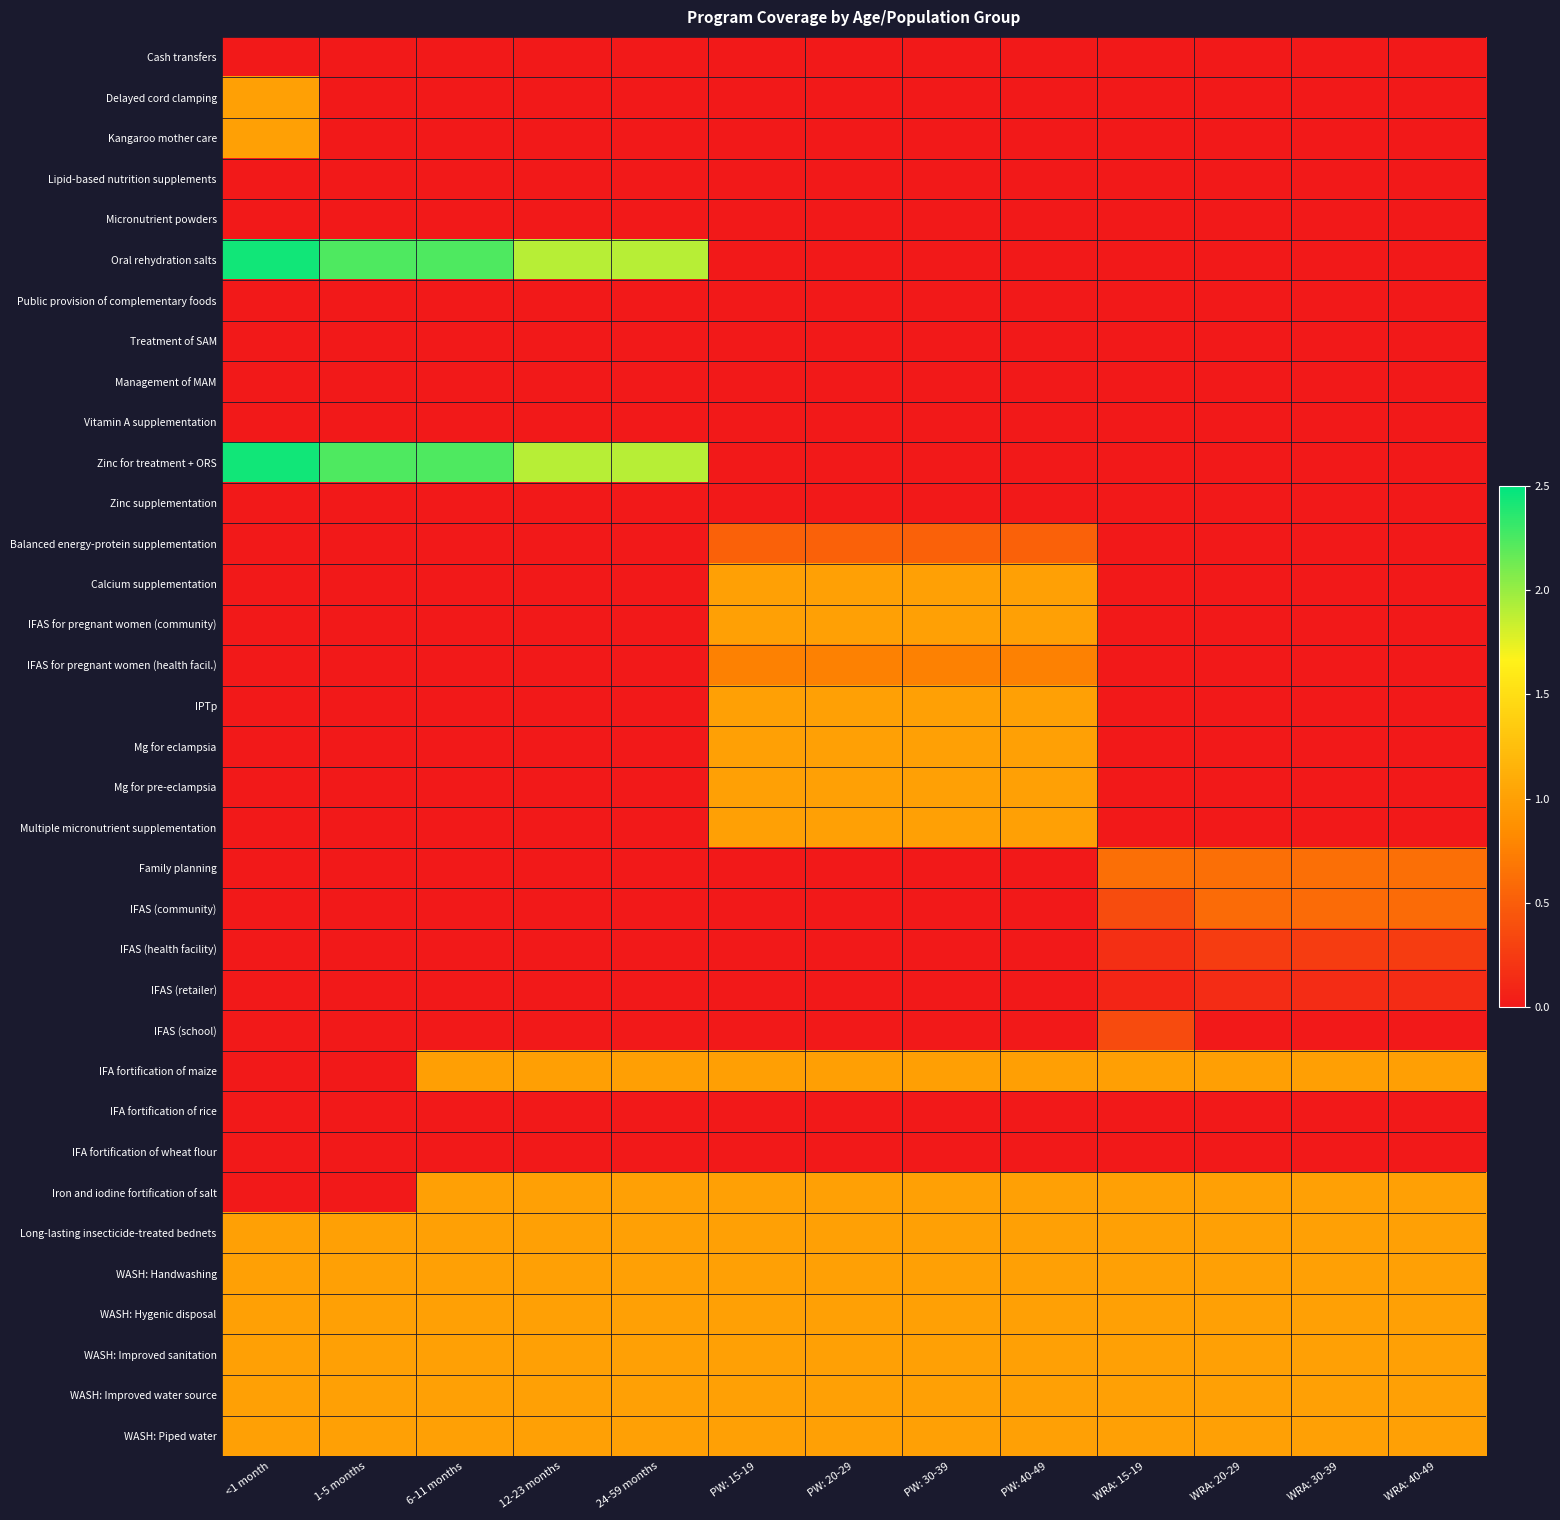

Reading left to right, list all the values displayed in this chart.

Cash transfers: <1 month=0.0	1-5 months=0.0	6-11 months=0.0	12-23 months=0.0	24-59 months=0.0	PW: 15-19=0.0	PW: 20-29=0.0	PW: 30-39=0.0	PW: 40-49=0.0	WRA: 15-19=0.0	WRA: 20-29=0.0	WRA: 30-39=0.0	WRA: 40-49=0.0
Delayed cord clamping: <1 month=1.0	1-5 months=0.0	6-11 months=0.0	12-23 months=0.0	24-59 months=0.0	PW: 15-19=0.0	PW: 20-29=0.0	PW: 30-39=0.0	PW: 40-49=0.0	WRA: 15-19=0.0	WRA: 20-29=0.0	WRA: 30-39=0.0	WRA: 40-49=0.0
Kangaroo mother care: <1 month=1.0	1-5 months=0.0	6-11 months=0.0	12-23 months=0.0	24-59 months=0.0	PW: 15-19=0.0	PW: 20-29=0.0	PW: 30-39=0.0	PW: 40-49=0.0	WRA: 15-19=0.0	WRA: 20-29=0.0	WRA: 30-39=0.0	WRA: 40-49=0.0
Lipid-based nutrition supplements: <1 month=0.0	1-5 months=0.0	6-11 months=0.0	12-23 months=0.0	24-59 months=0.0	PW: 15-19=0.0	PW: 20-29=0.0	PW: 30-39=0.0	PW: 40-49=0.0	WRA: 15-19=0.0	WRA: 20-29=0.0	WRA: 30-39=0.0	WRA: 40-49=0.0
Micronutrient powders: <1 month=0.0	1-5 months=0.0	6-11 months=0.0	12-23 months=0.0	24-59 months=0.0	PW: 15-19=0.0	PW: 20-29=0.0	PW: 30-39=0.0	PW: 40-49=0.0	WRA: 15-19=0.0	WRA: 20-29=0.0	WRA: 30-39=0.0	WRA: 40-49=0.0
Oral rehydration salts: <1 month=2.4	1-5 months=2.2	6-11 months=2.2	12-23 months=1.9	24-59 months=1.9	PW: 15-19=0.0	PW: 20-29=0.0	PW: 30-39=0.0	PW: 40-49=0.0	WRA: 15-19=0.0	WRA: 20-29=0.0	WRA: 30-39=0.0	WRA: 40-49=0.0
Public provision of complementary foods: <1 month=0.0	1-5 months=0.0	6-11 months=0.0	12-23 months=0.0	24-59 months=0.0	PW: 15-19=0.0	PW: 20-29=0.0	PW: 30-39=0.0	PW: 40-49=0.0	WRA: 15-19=0.0	WRA: 20-29=0.0	WRA: 30-39=0.0	WRA: 40-49=0.0
Treatment of SAM: <1 month=0.0	1-5 months=0.0	6-11 months=0.0	12-23 months=0.0	24-59 months=0.0	PW: 15-19=0.0	PW: 20-29=0.0	PW: 30-39=0.0	PW: 40-49=0.0	WRA: 15-19=0.0	WRA: 20-29=0.0	WRA: 30-39=0.0	WRA: 40-49=0.0
Management of MAM: <1 month=0.0	1-5 months=0.0	6-11 months=0.0	12-23 months=0.0	24-59 months=0.0	PW: 15-19=0.0	PW: 20-29=0.0	PW: 30-39=0.0	PW: 40-49=0.0	WRA: 15-19=0.0	WRA: 20-29=0.0	WRA: 30-39=0.0	WRA: 40-49=0.0
Vitamin A supplementation: <1 month=0.0	1-5 months=0.0	6-11 months=0.0	12-23 months=0.0	24-59 months=0.0	PW: 15-19=0.0	PW: 20-29=0.0	PW: 30-39=0.0	PW: 40-49=0.0	WRA: 15-19=0.0	WRA: 20-29=0.0	WRA: 30-39=0.0	WRA: 40-49=0.0
Zinc for treatment + ORS: <1 month=2.4	1-5 months=2.2	6-11 months=2.2	12-23 months=1.9	24-59 months=1.9	PW: 15-19=0.0	PW: 20-29=0.0	PW: 30-39=0.0	PW: 40-49=0.0	WRA: 15-19=0.0	WRA: 20-29=0.0	WRA: 30-39=0.0	WRA: 40-49=0.0
Zinc supplementation: <1 month=0.0	1-5 months=0.0	6-11 months=0.0	12-23 months=0.0	24-59 months=0.0	PW: 15-19=0.0	PW: 20-29=0.0	PW: 30-39=0.0	PW: 40-49=0.0	WRA: 15-19=0.0	WRA: 20-29=0.0	WRA: 30-39=0.0	WRA: 40-49=0.0
Balanced energy-protein supplementation: <1 month=0.0	1-5 months=0.0	6-11 months=0.0	12-23 months=0.0	24-59 months=0.0	PW: 15-19=0.5	PW: 20-29=0.5	PW: 30-39=0.5	PW: 40-49=0.5	WRA: 15-19=0.0	WRA: 20-29=0.0	WRA: 30-39=0.0	WRA: 40-49=0.0
Calcium supplementation: <1 month=0.0	1-5 months=0.0	6-11 months=0.0	12-23 months=0.0	24-59 months=0.0	PW: 15-19=1.0	PW: 20-29=1.0	PW: 30-39=1.0	PW: 40-49=1.0	WRA: 15-19=0.0	WRA: 20-29=0.0	WRA: 30-39=0.0	WRA: 40-49=0.0
IFAS for pregnant women (community): <1 month=0.0	1-5 months=0.0	6-11 months=0.0	12-23 months=0.0	24-59 months=0.0	PW: 15-19=1.0	PW: 20-29=1.0	PW: 30-39=1.0	PW: 40-49=1.0	WRA: 15-19=0.0	WRA: 20-29=0.0	WRA: 30-39=0.0	WRA: 40-49=0.0
IFAS for pregnant women (health facil.): <1 month=0.0	1-5 months=0.0	6-11 months=0.0	12-23 months=0.0	24-59 months=0.0	PW: 15-19=0.8	PW: 20-29=0.8	PW: 30-39=0.8	PW: 40-49=0.8	WRA: 15-19=0.0	WRA: 20-29=0.0	WRA: 30-39=0.0	WRA: 40-49=0.0
IPTp: <1 month=0.0	1-5 months=0.0	6-11 months=0.0	12-23 months=0.0	24-59 months=0.0	PW: 15-19=1.0	PW: 20-29=1.0	PW: 30-39=1.0	PW: 40-49=1.0	WRA: 15-19=0.0	WRA: 20-29=0.0	WRA: 30-39=0.0	WRA: 40-49=0.0
Mg for eclampsia: <1 month=0.0	1-5 months=0.0	6-11 months=0.0	12-23 months=0.0	24-59 months=0.0	PW: 15-19=1.0	PW: 20-29=1.0	PW: 30-39=1.0	PW: 40-49=1.0	WRA: 15-19=0.0	WRA: 20-29=0.0	WRA: 30-39=0.0	WRA: 40-49=0.0
Mg for pre-eclampsia: <1 month=0.0	1-5 months=0.0	6-11 months=0.0	12-23 months=0.0	24-59 months=0.0	PW: 15-19=1.0	PW: 20-29=1.0	PW: 30-39=1.0	PW: 40-49=1.0	WRA: 15-19=0.0	WRA: 20-29=0.0	WRA: 30-39=0.0	WRA: 40-49=0.0
Multiple micronutrient supplementation: <1 month=0.0	1-5 months=0.0	6-11 months=0.0	12-23 months=0.0	24-59 months=0.0	PW: 15-19=1.0	PW: 20-29=1.0	PW: 30-39=1.0	PW: 40-49=1.0	WRA: 15-19=0.0	WRA: 20-29=0.0	WRA: 30-39=0.0	WRA: 40-49=0.0
Family planning: <1 month=0.0	1-5 months=0.0	6-11 months=0.0	12-23 months=0.0	24-59 months=0.0	PW: 15-19=0.0	PW: 20-29=0.0	PW: 30-39=0.0	PW: 40-49=0.0	WRA: 15-19=0.6	WRA: 20-29=0.6	WRA: 30-39=0.6	WRA: 40-49=0.6
IFAS (community): <1 month=0.0	1-5 months=0.0	6-11 months=0.0	12-23 months=0.0	24-59 months=0.0	PW: 15-19=0.0	PW: 20-29=0.0	PW: 30-39=0.0	PW: 40-49=0.0	WRA: 15-19=0.4	WRA: 20-29=0.6	WRA: 30-39=0.6	WRA: 40-49=0.6
IFAS (health facility): <1 month=0.0	1-5 months=0.0	6-11 months=0.0	12-23 months=0.0	24-59 months=0.0	PW: 15-19=0.0	PW: 20-29=0.0	PW: 30-39=0.0	PW: 40-49=0.0	WRA: 15-19=0.2	WRA: 20-29=0.3	WRA: 30-39=0.3	WRA: 40-49=0.3
IFAS (retailer): <1 month=0.0	1-5 months=0.0	6-11 months=0.0	12-23 months=0.0	24-59 months=0.0	PW: 15-19=0.0	PW: 20-29=0.0	PW: 30-39=0.0	PW: 40-49=0.0	WRA: 15-19=0.1	WRA: 20-29=0.1	WRA: 30-39=0.1	WRA: 40-49=0.1
IFAS (school): <1 month=0.0	1-5 months=0.0	6-11 months=0.0	12-23 months=0.0	24-59 months=0.0	PW: 15-19=0.0	PW: 20-29=0.0	PW: 30-39=0.0	PW: 40-49=0.0	WRA: 15-19=0.4	WRA: 20-29=0.0	WRA: 30-39=0.0	WRA: 40-49=0.0
IFA fortification of maize: <1 month=0.0	1-5 months=0.0	6-11 months=1.0	12-23 months=1.0	24-59 months=1.0	PW: 15-19=1.0	PW: 20-29=1.0	PW: 30-39=1.0	PW: 40-49=1.0	WRA: 15-19=1.0	WRA: 20-29=1.0	WRA: 30-39=1.0	WRA: 40-49=1.0
IFA fortification of rice: <1 month=0.0	1-5 months=0.0	6-11 months=0.0	12-23 months=0.0	24-59 months=0.0	PW: 15-19=0.0	PW: 20-29=0.0	PW: 30-39=0.0	PW: 40-49=0.0	WRA: 15-19=0.0	WRA: 20-29=0.0	WRA: 30-39=0.0	WRA: 40-49=0.0
IFA fortification of wheat flour: <1 month=0.0	1-5 months=0.0	6-11 months=0.0	12-23 months=0.0	24-59 months=0.0	PW: 15-19=0.0	PW: 20-29=0.0	PW: 30-39=0.0	PW: 40-49=0.0	WRA: 15-19=0.0	WRA: 20-29=0.0	WRA: 30-39=0.0	WRA: 40-49=0.0
Iron and iodine fortification of salt: <1 month=0.0	1-5 months=0.0	6-11 months=1.0	12-23 months=1.0	24-59 months=1.0	PW: 15-19=1.0	PW: 20-29=1.0	PW: 30-39=1.0	PW: 40-49=1.0	WRA: 15-19=1.0	WRA: 20-29=1.0	WRA: 30-39=1.0	WRA: 40-49=1.0
Long-lasting insecticide-treated bednets: <1 month=1.0	1-5 months=1.0	6-11 months=1.0	12-23 months=1.0	24-59 months=1.0	PW: 15-19=1.0	PW: 20-29=1.0	PW: 30-39=1.0	PW: 40-49=1.0	WRA: 15-19=1.0	WRA: 20-29=1.0	WRA: 30-39=1.0	WRA: 40-49=1.0
WASH: Handwashing: <1 month=1.0	1-5 months=1.0	6-11 months=1.0	12-23 months=1.0	24-59 months=1.0	PW: 15-19=1.0	PW: 20-29=1.0	PW: 30-39=1.0	PW: 40-49=1.0	WRA: 15-19=1.0	WRA: 20-29=1.0	WRA: 30-39=1.0	WRA: 40-49=1.0
WASH: Hygenic disposal: <1 month=1.0	1-5 months=1.0	6-11 months=1.0	12-23 months=1.0	24-59 months=1.0	PW: 15-19=1.0	PW: 20-29=1.0	PW: 30-39=1.0	PW: 40-49=1.0	WRA: 15-19=1.0	WRA: 20-29=1.0	WRA: 30-39=1.0	WRA: 40-49=1.0
WASH: Improved sanitation: <1 month=1.0	1-5 months=1.0	6-11 months=1.0	12-23 months=1.0	24-59 months=1.0	PW: 15-19=1.0	PW: 20-29=1.0	PW: 30-39=1.0	PW: 40-49=1.0	WRA: 15-19=1.0	WRA: 20-29=1.0	WRA: 30-39=1.0	WRA: 40-49=1.0
WASH: Improved water source: <1 month=1.0	1-5 months=1.0	6-11 months=1.0	12-23 months=1.0	24-59 months=1.0	PW: 15-19=1.0	PW: 20-29=1.0	PW: 30-39=1.0	PW: 40-49=1.0	WRA: 15-19=1.0	WRA: 20-29=1.0	WRA: 30-39=1.0	WRA: 40-49=1.0
WASH: Piped water: <1 month=1.0	1-5 months=1.0	6-11 months=1.0	12-23 months=1.0	24-59 months=1.0	PW: 15-19=1.0	PW: 20-29=1.0	PW: 30-39=1.0	PW: 40-49=1.0	WRA: 15-19=1.0	WRA: 20-29=1.0	WRA: 30-39=1.0	WRA: 40-49=1.0